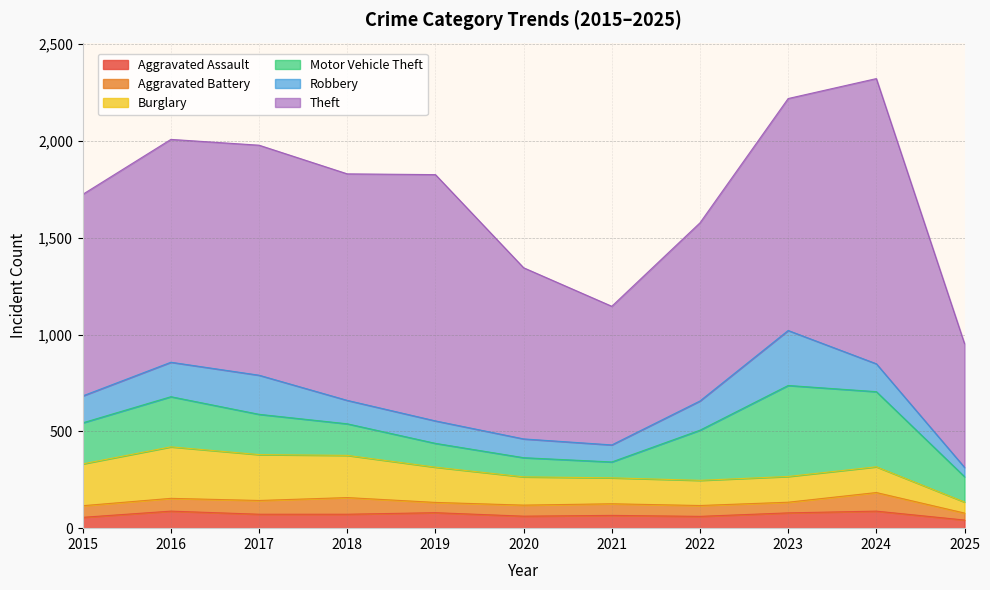

Where is the first local minimum for Aggravated Battery?

2019